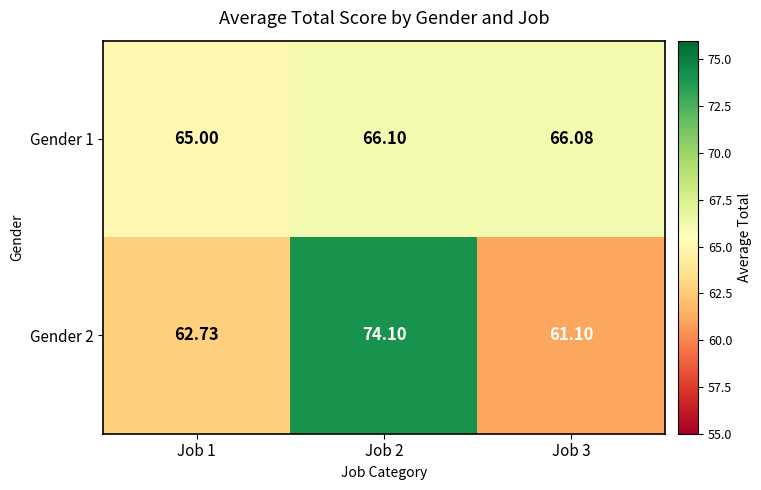

Is the value of Gender 2 at Job 1 greater than the value of Gender 1 at Job 2?

No